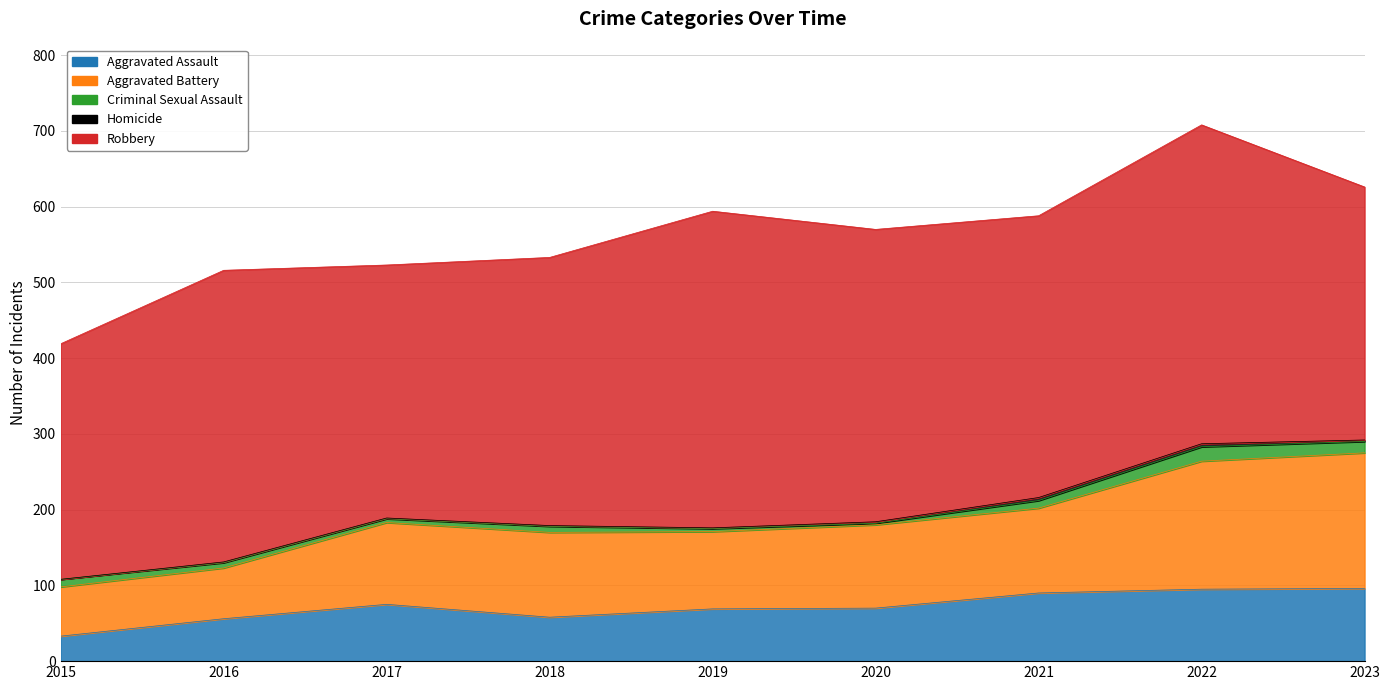

What are all the series names shown in the legend?

Aggravated Assault, Aggravated Battery, Criminal Sexual Assault, Homicide, Robbery